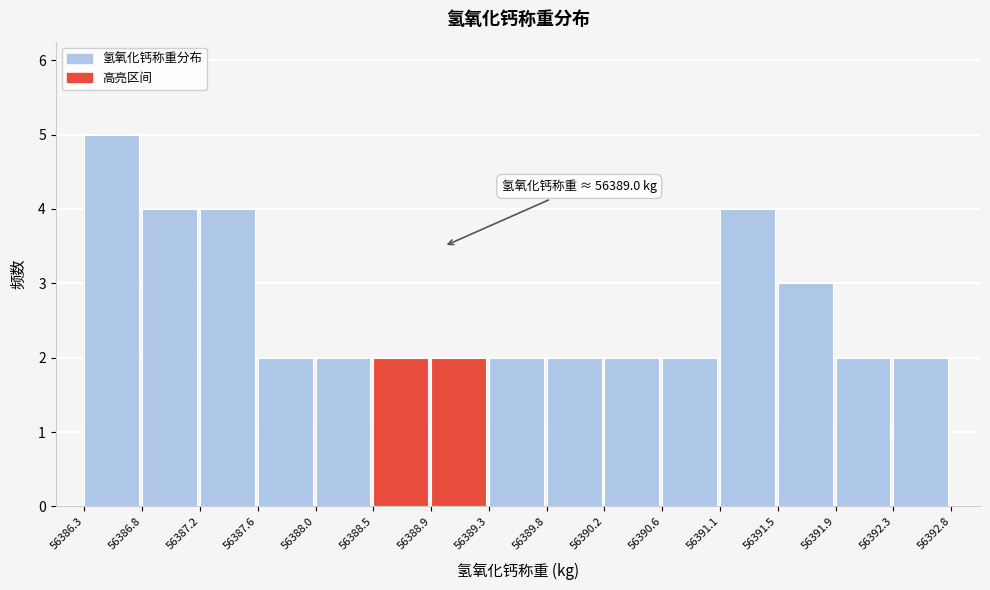

Which range on the x-axis has the tallest bar?

56386.3 to 56386.8